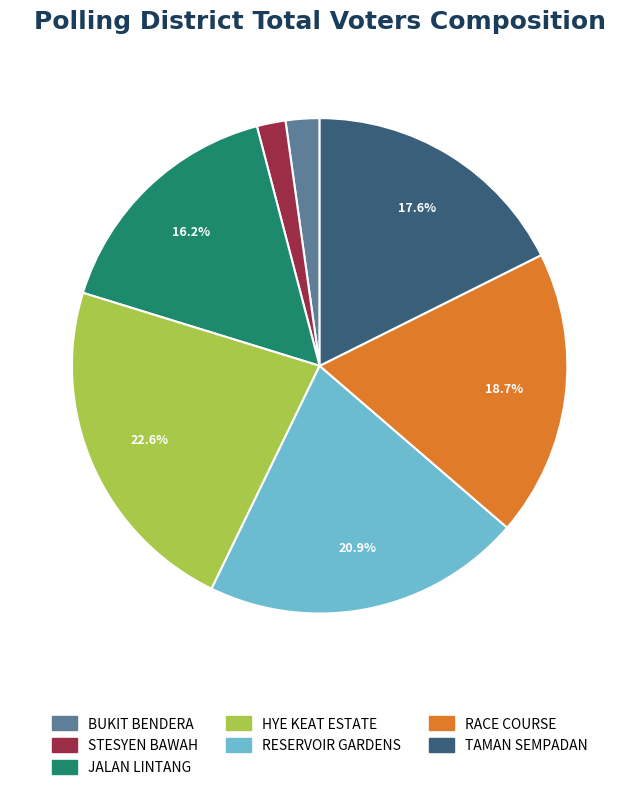

Is there any slice that represents more than half of the pie?

No